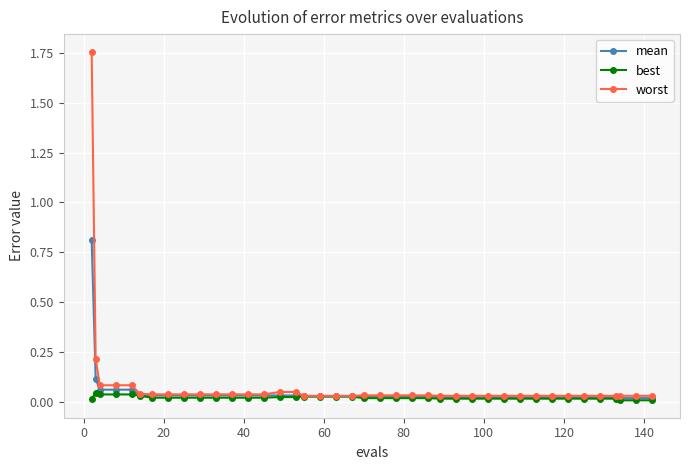

What are all the series names shown in the legend?

mean, best, worst